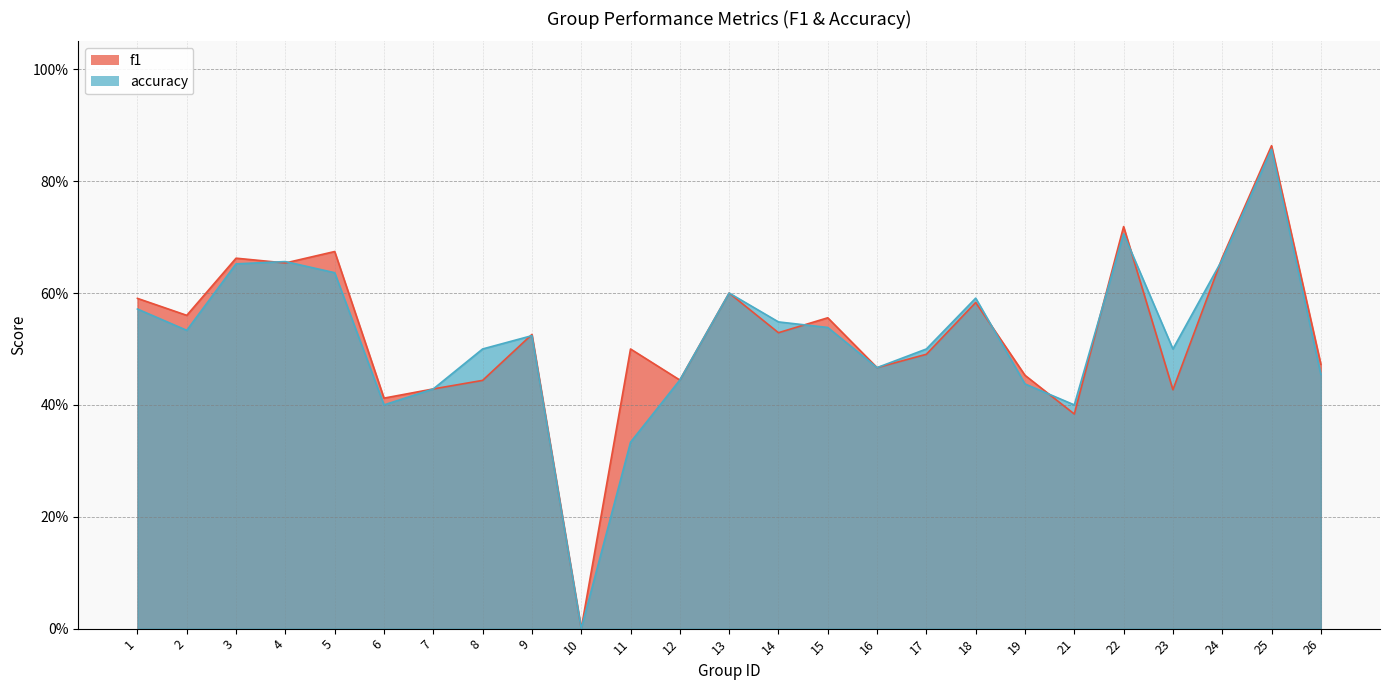

What is the difference between the maximum and minimum values in the f1 series?

0.9